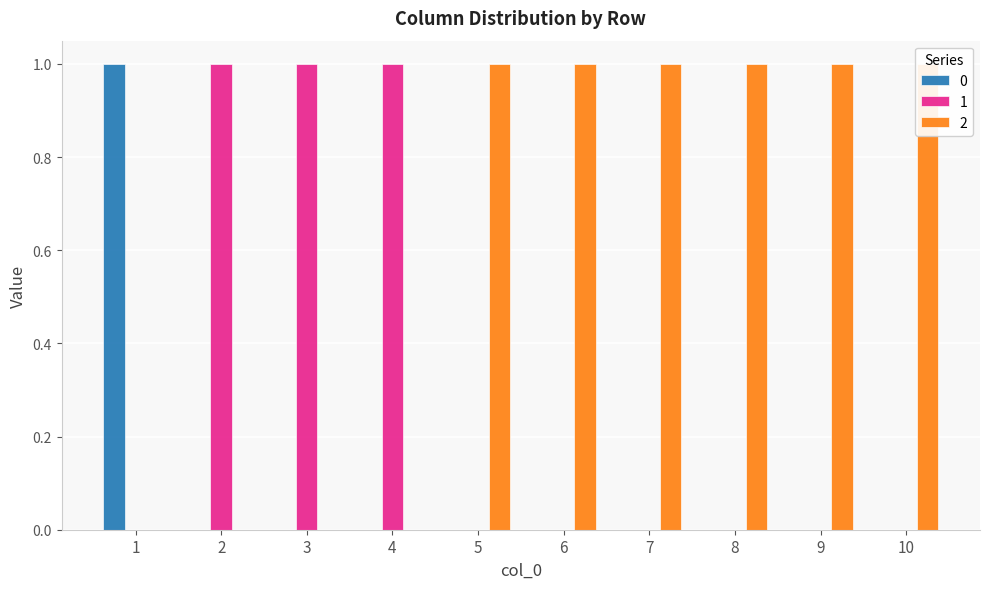

Which category has the lowest value in the 1 series?

1